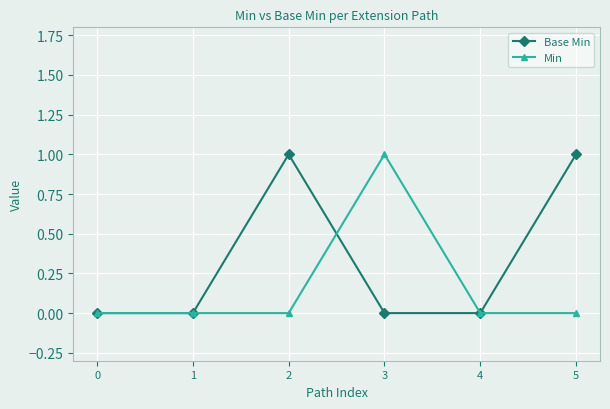

At 3, list the series in order from smallest to largest.

Base Min, Min